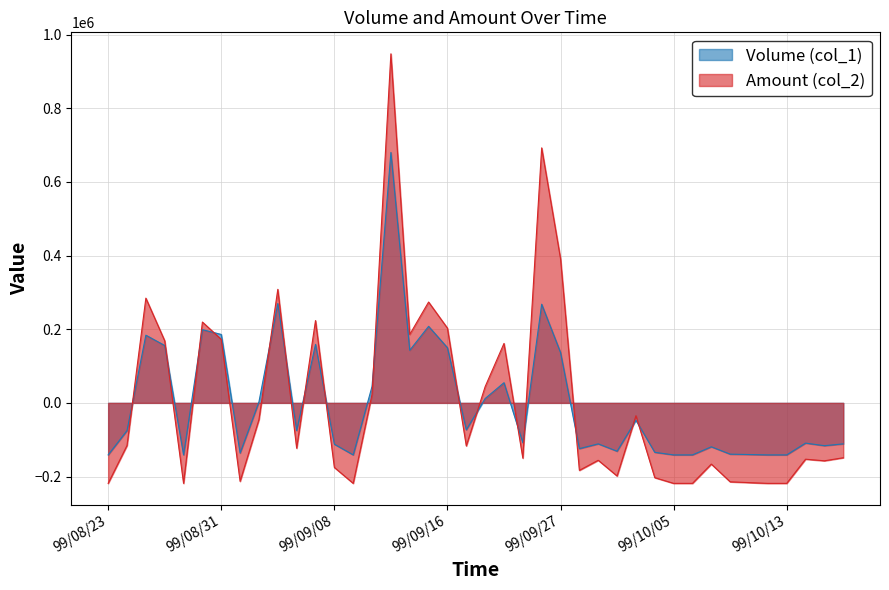

How many values in the Amount (col_2) series exceed -123051?

19